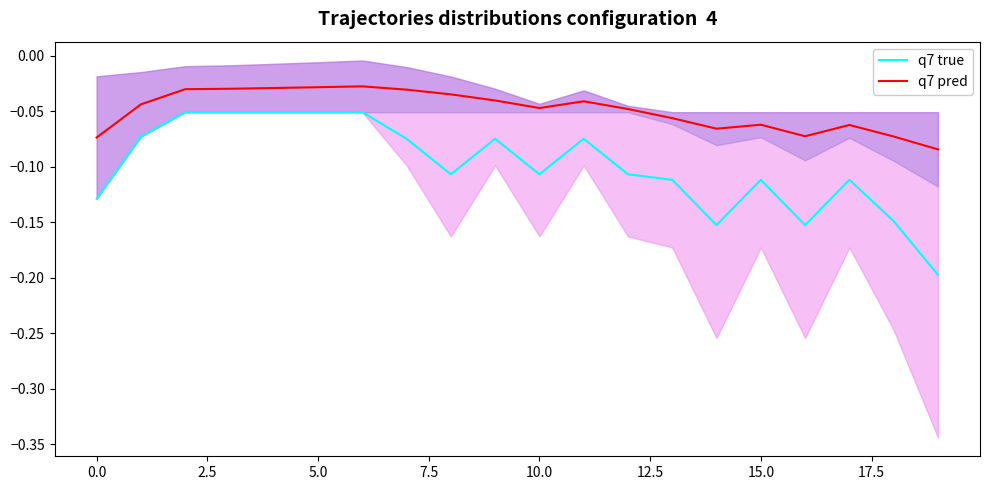

How many lines are shown in the chart?

2